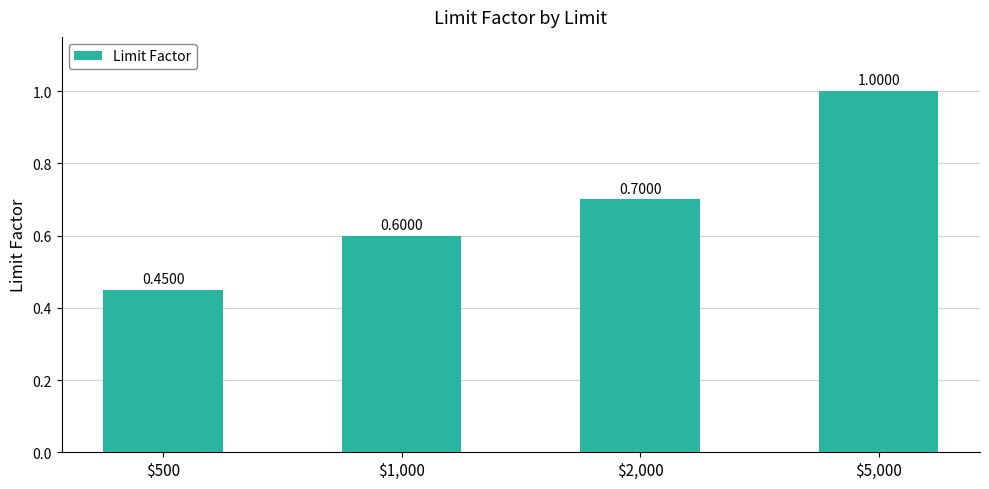

Count the values in the range 0 to 1.

4